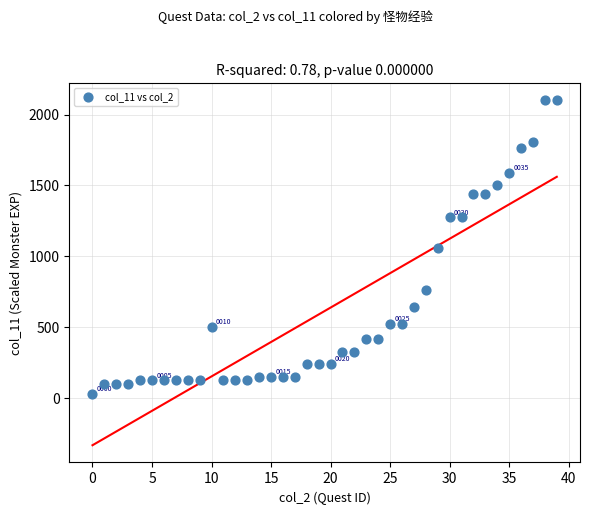

What is the range of Y values (max minus min)?

2070